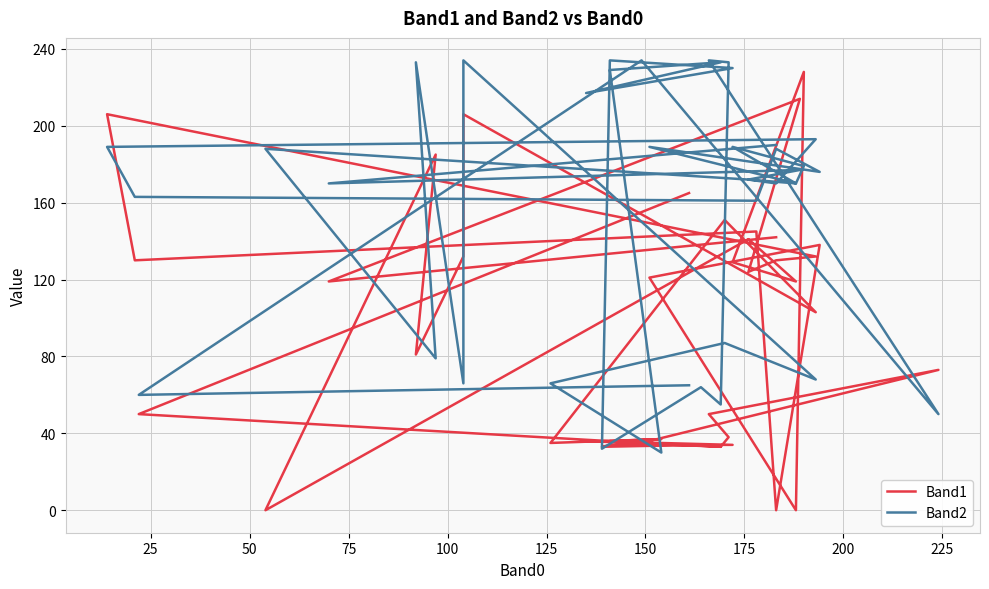

Where is the first local minimum for Band1?

25